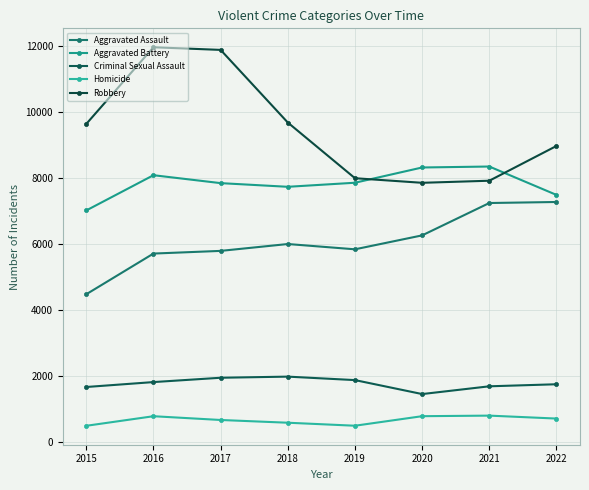

What is the value of the Aggravated Battery point at the 6th from the left?

8319